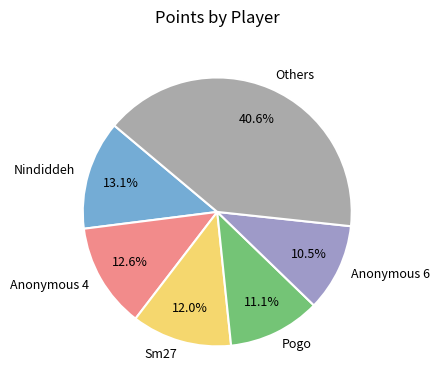

Does any single category account for the majority?

No